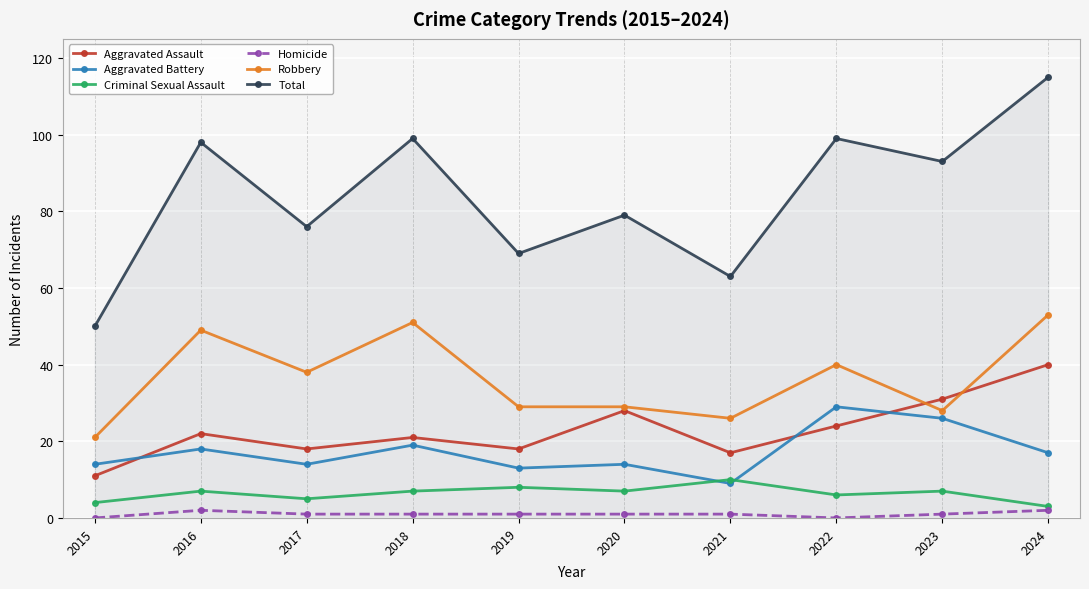

Which series has the widest spread of values?

Total